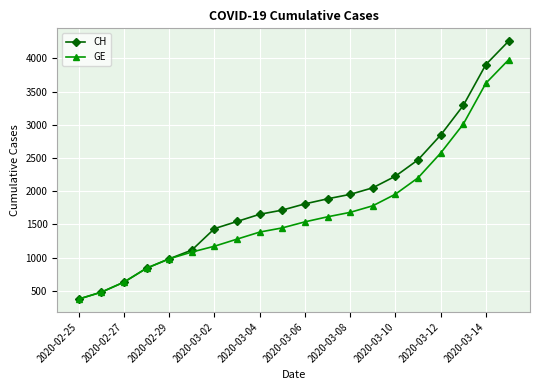

True or false: GE has more than 1 interior local peaks.

False